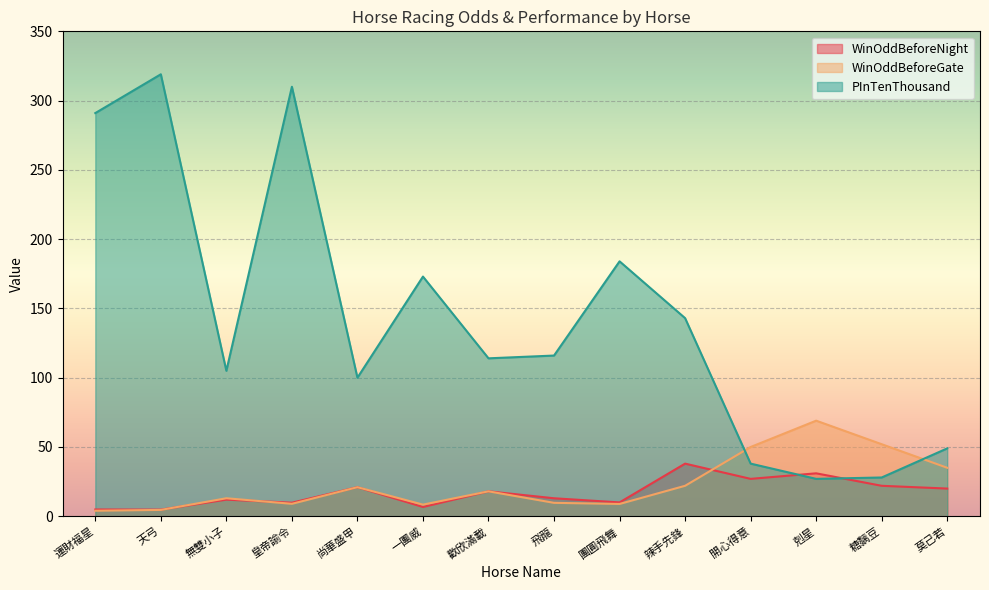

True or false: WinOddBeforeGate has more than 1 points higher than both neighbors.

True